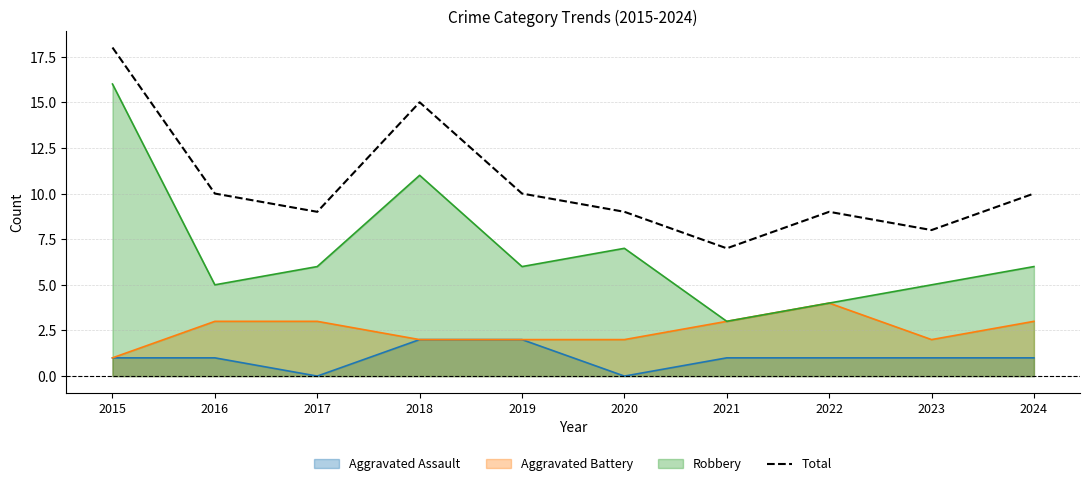

What is the greatest value displayed?

18